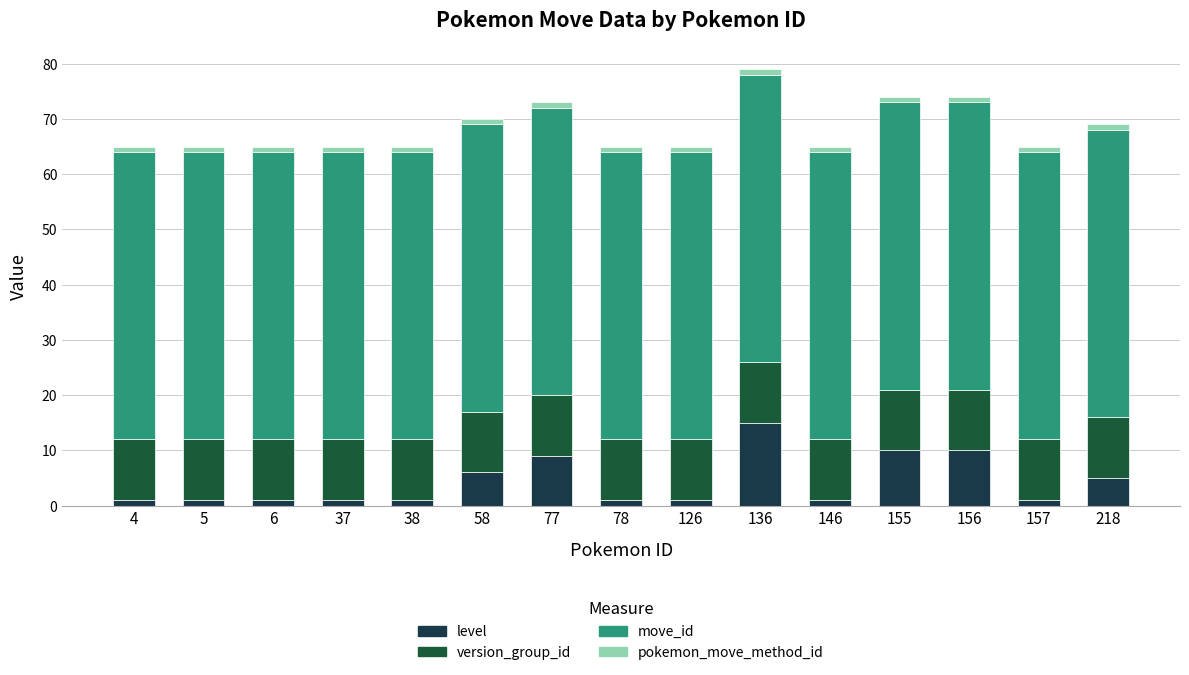

Is it true that move_id equals 16 at 77?

False